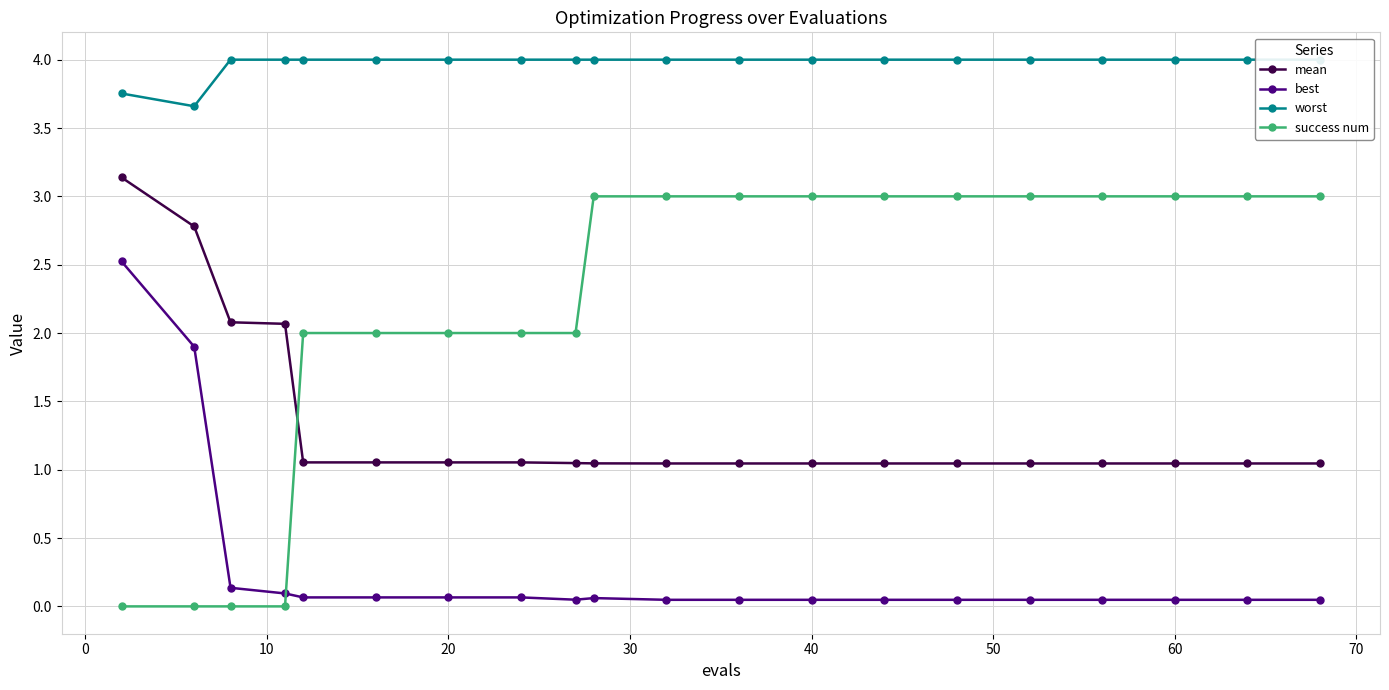

How many distinct data groups are displayed?

4